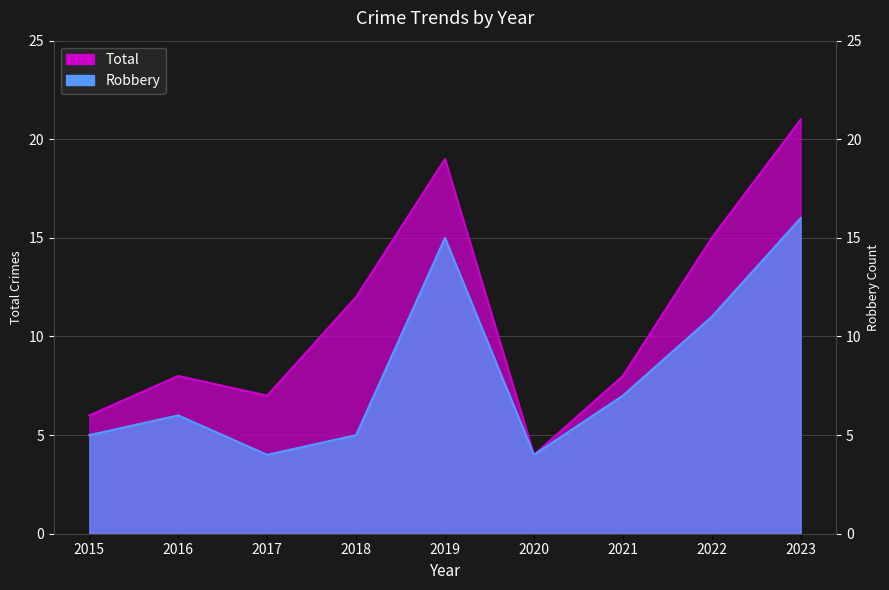

True or false: Total and Robbery intersect in this chart.

False